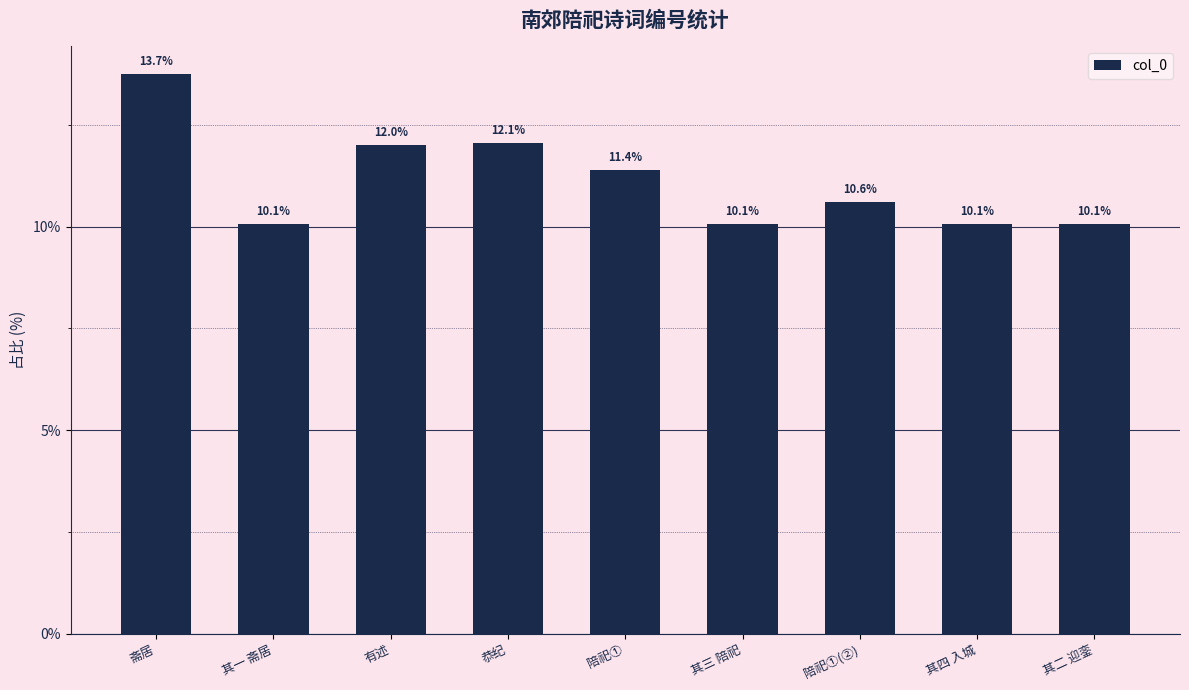

What is the label of the 5th bar from the left?

陪祀①